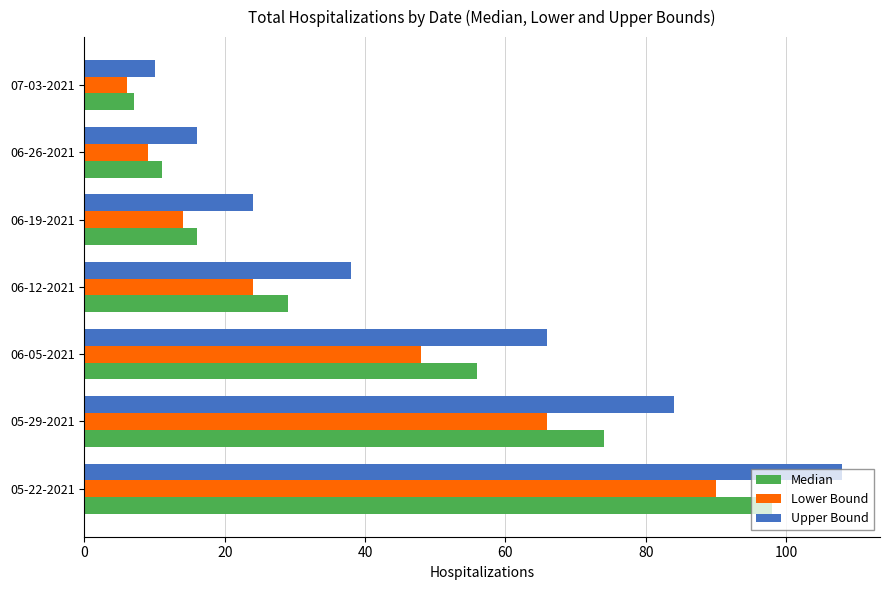

The value of Lower Bound at 06-05-2021 is 48. True or false?

True